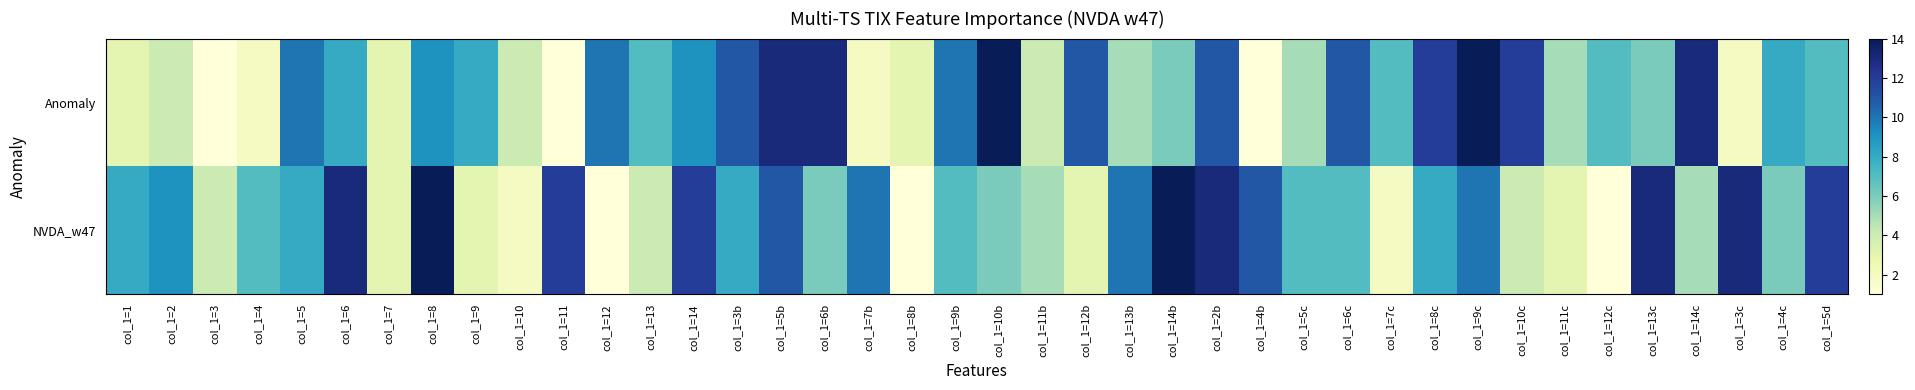

Reading left to right, transcribe all the data shown in this chart.

Anomaly: col_1=1=3	col_1=2=4	col_1=3=1	col_1=4=2	col_1=5=10	col_1=6=8	col_1=7=3	col_1=8=9	col_1=9=8	col_1=10=4	col_1=11=1	col_1=12=10	col_1=13=7	col_1=14=9	col_1=3b=11	col_1=5b=13	col_1=6b=13	col_1=7b=2	col_1=8b=3	col_1=9b=10	col_1=10b=14	col_1=11b=4	col_1=12b=11	col_1=13b=5	col_1=14b=6	col_1=2b=11	col_1=4b=1	col_1=5c=5	col_1=6c=11	col_1=7c=7	col_1=8c=12	col_1=9c=14	col_1=10c=12	col_1=11c=5	col_1=12c=7	col_1=13c=6	col_1=14c=13	col_1=3c=2	col_1=4c=8	col_1=5d=7
NVDA_w47: col_1=1=8	col_1=2=9	col_1=3=4	col_1=4=7	col_1=5=8	col_1=6=13	col_1=7=3	col_1=8=14	col_1=9=3	col_1=10=2	col_1=11=12	col_1=12=1	col_1=13=4	col_1=14=12	col_1=3b=8	col_1=5b=11	col_1=6b=6	col_1=7b=10	col_1=8b=1	col_1=9b=7	col_1=10b=6	col_1=11b=5	col_1=12b=3	col_1=13b=10	col_1=14b=14	col_1=2b=13	col_1=4b=11	col_1=5c=7	col_1=6c=7	col_1=7c=2	col_1=8c=8	col_1=9c=10	col_1=10c=4	col_1=11c=3	col_1=12c=1	col_1=13c=13	col_1=14c=5	col_1=3c=13	col_1=4c=6	col_1=5d=12